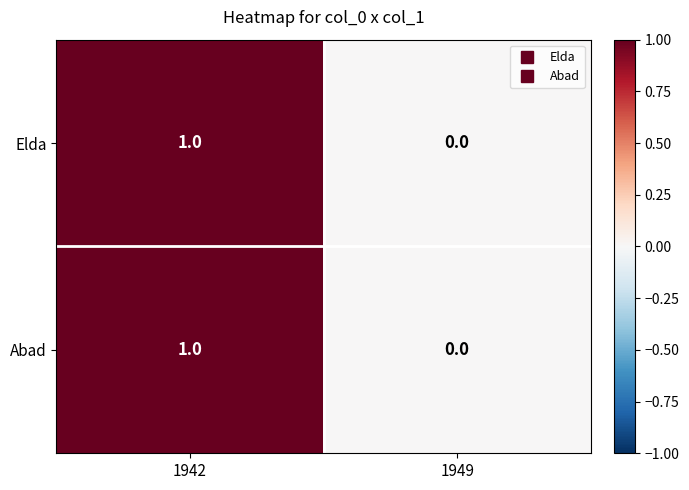

Rank the categories by Abad value from highest to lowest.

1942, 1949